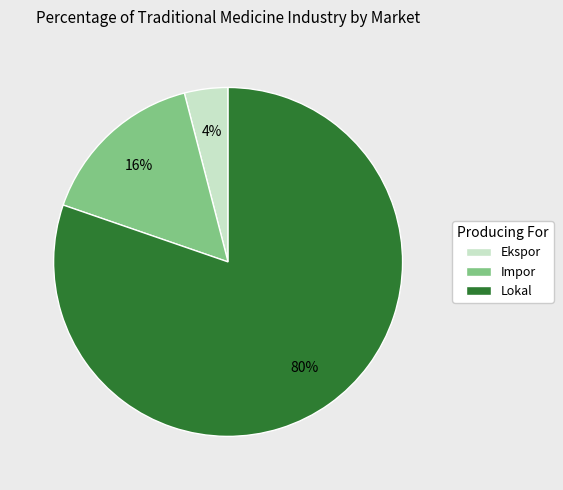

Between Ekspor and Lokal, which is larger?

Lokal